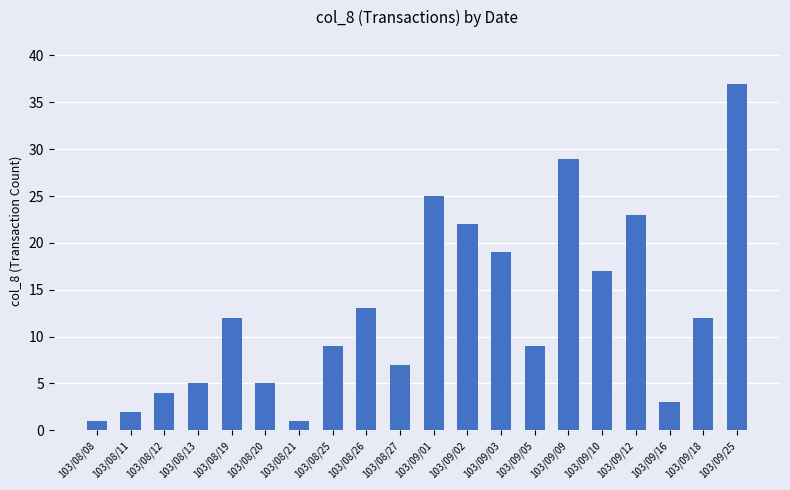

What is the ratio of the value at 103/08/12 to the value at 103/09/02?

0.2